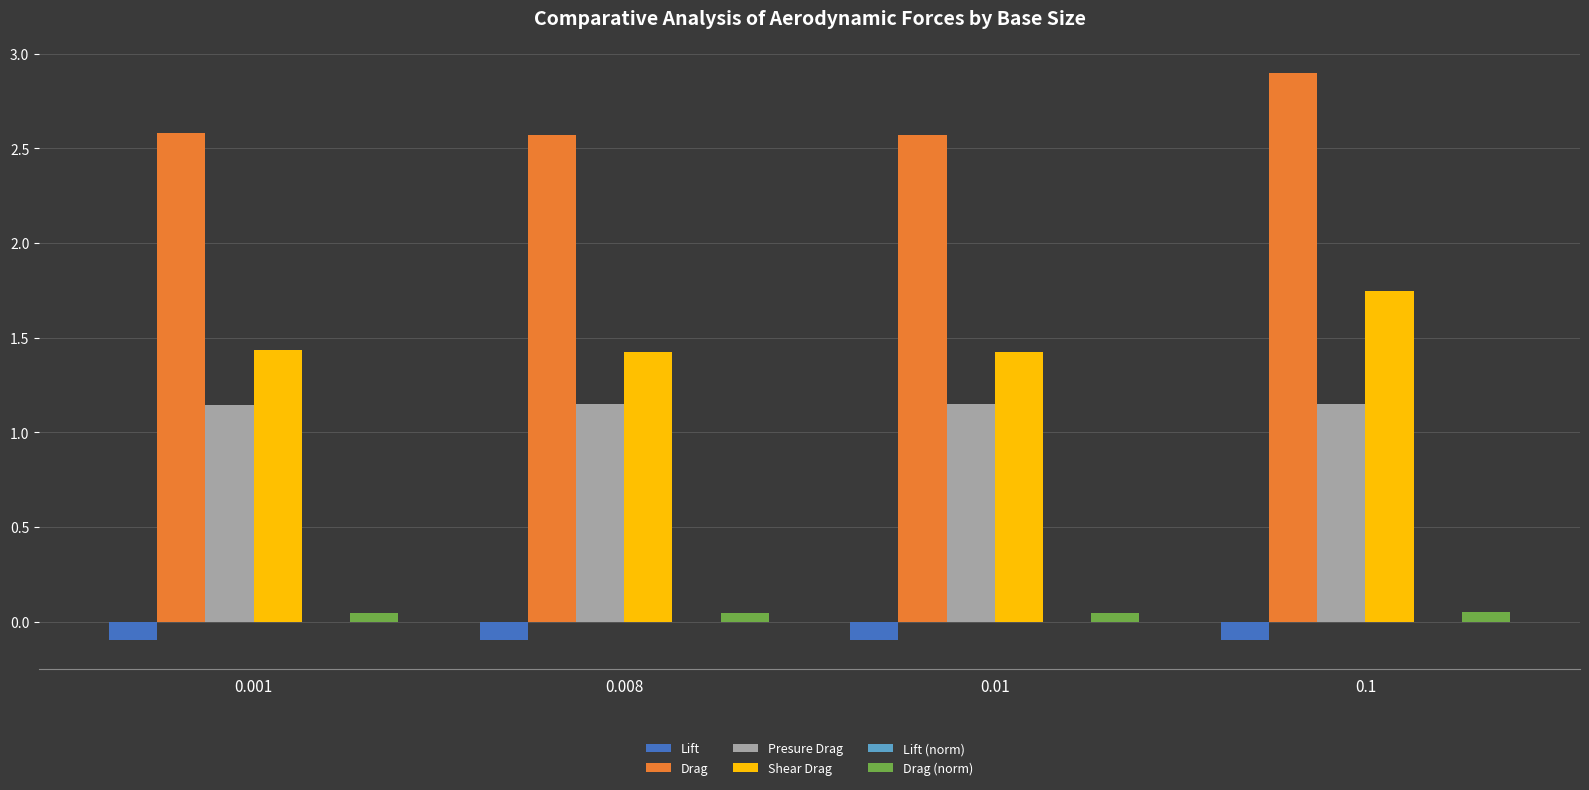

How many groups of bars are there?

4